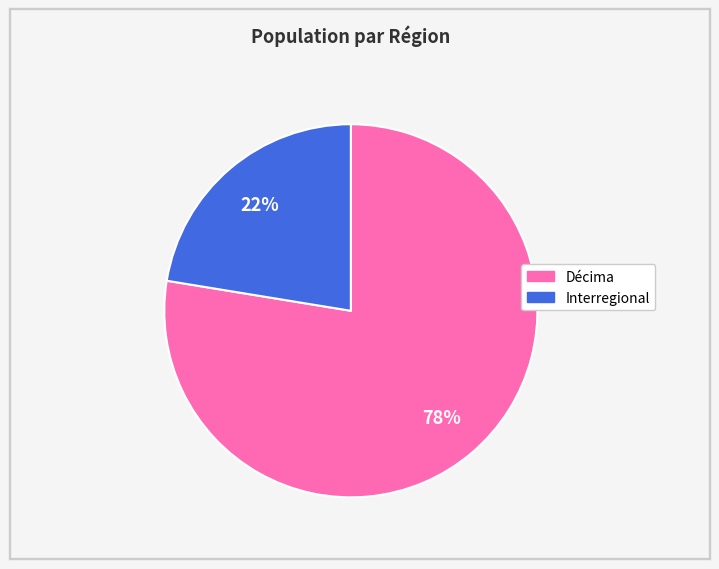

Is Interregional the majority of the pie?

No